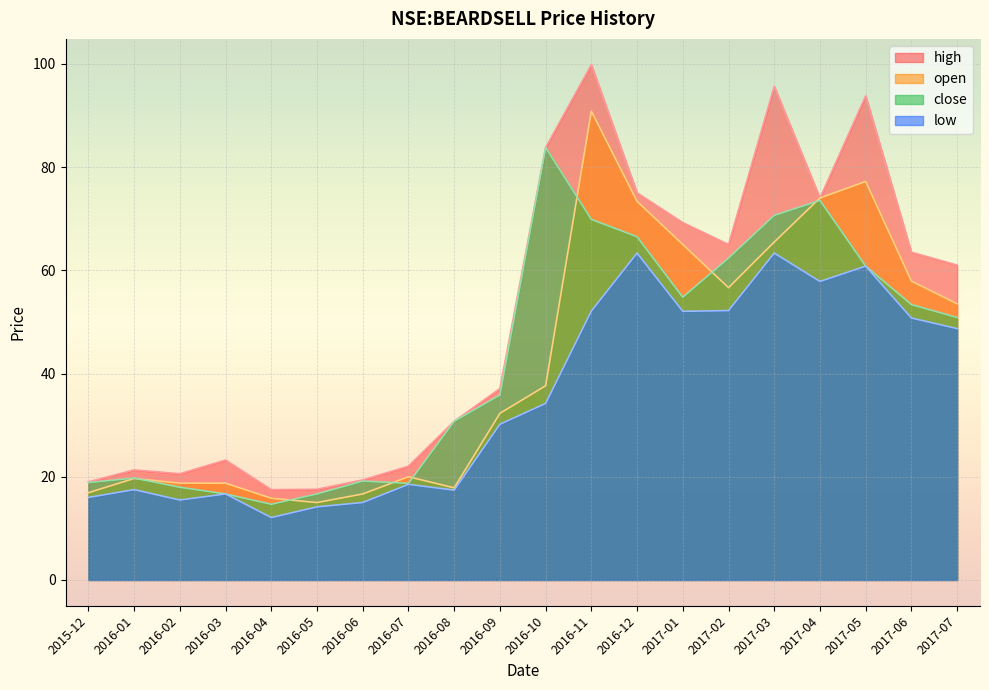

The value of open at 2016-02 is 18.8. True or false?

True